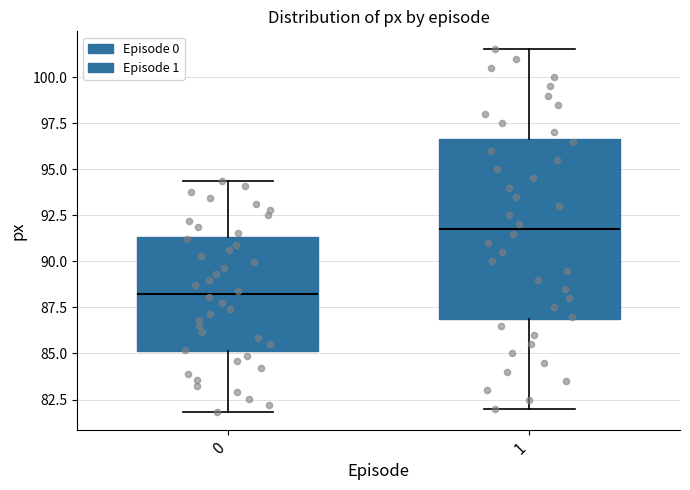

Which box's median line is the lowest?

0